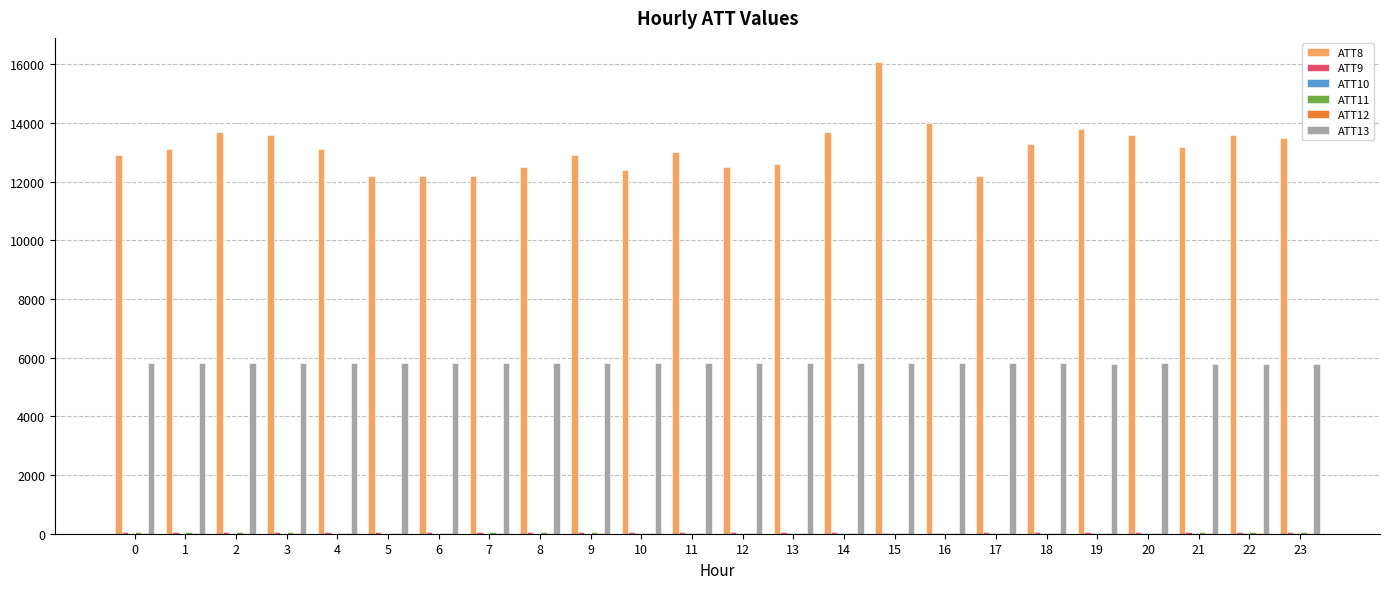

At which category is the sum across all series the highest?

15